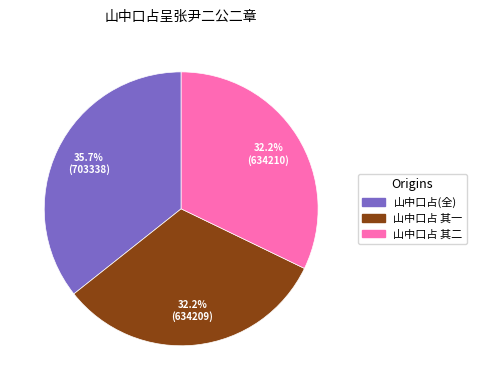

Does any single category account for the majority?

No